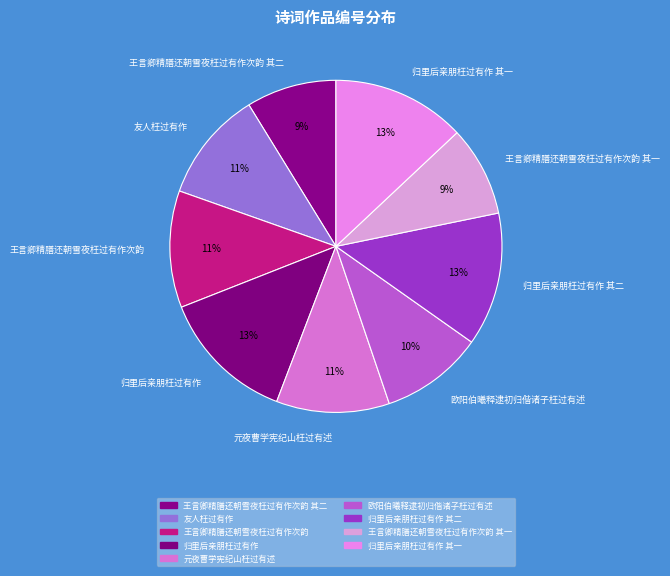

Is the sum of 王言卿精膳还朝雪夜枉过有作次韵 其二 and 欧阳伯曦释逮初归偕诸子枉过有述 greater than half?

No